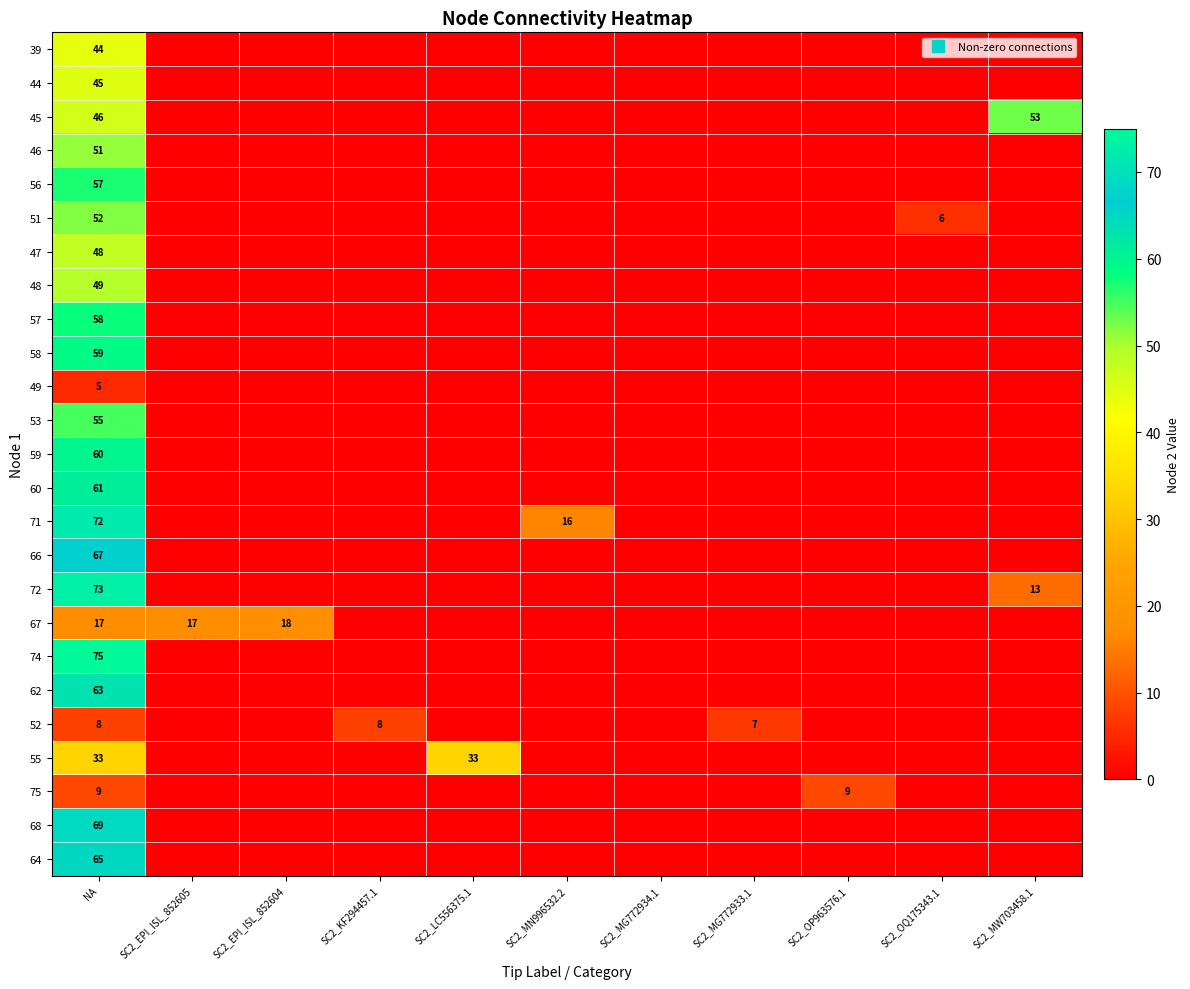

List the series in order of their peak value, lowest first.

49, 52, 75, 67, 55, 39, 44, 47, 48, 46, 51, 45, 53, 56, 57, 58, 59, 60, 62, 64, 66, 68, 71, 72, 74